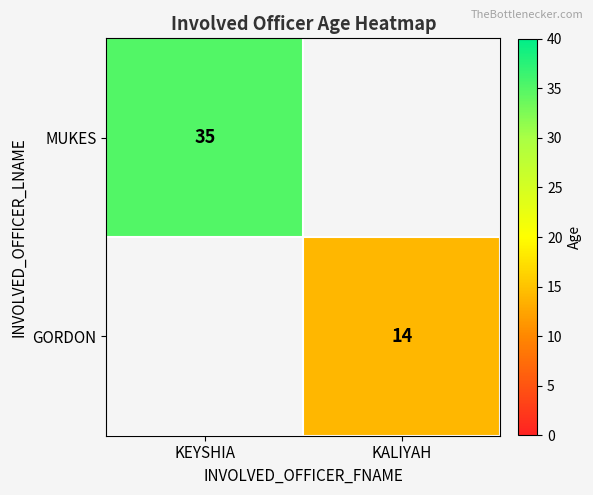

The value of GORDON at KALIYAH is 3. True or false?

False